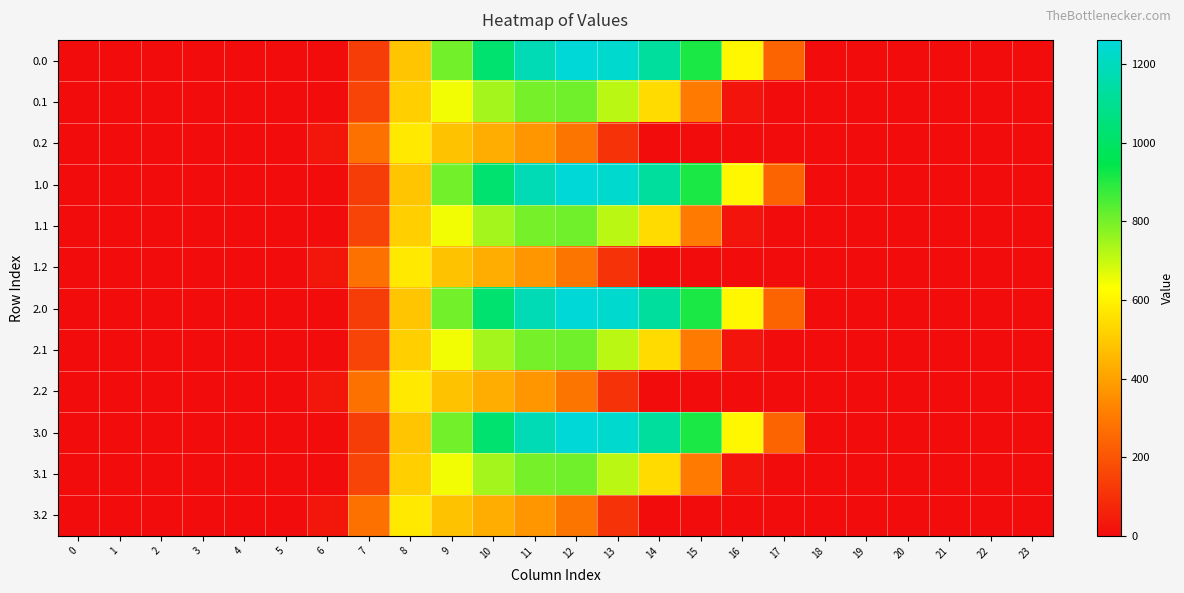

What is the maximum value shown in the chart?

1261.6